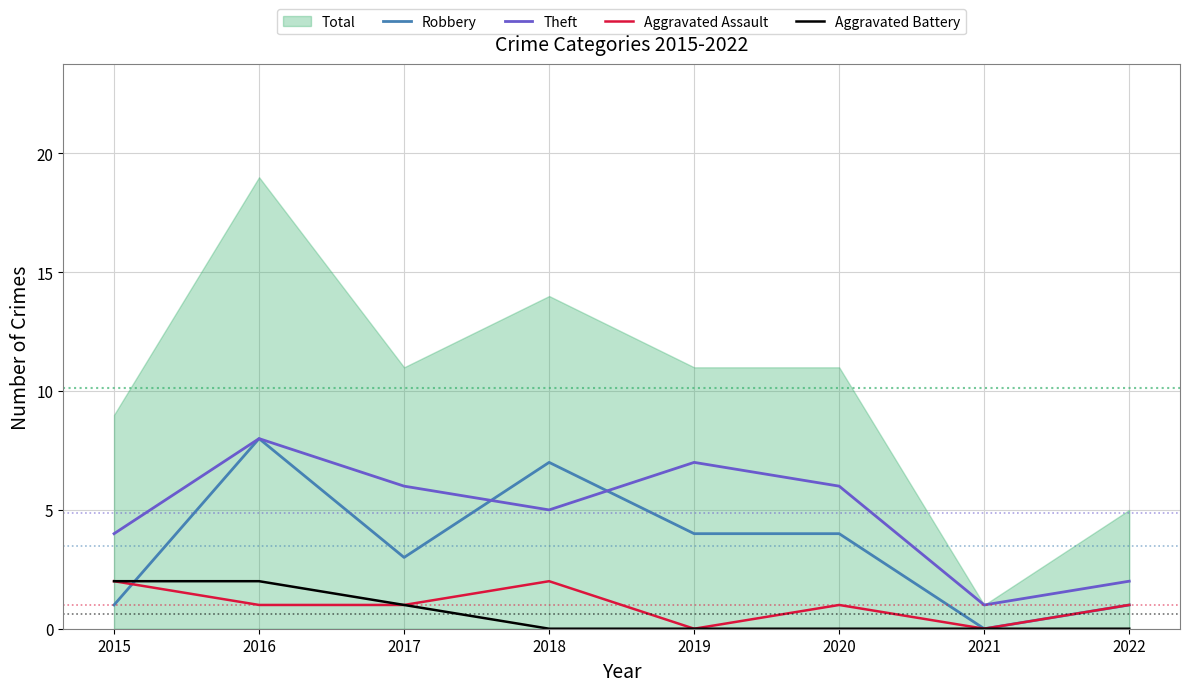

The value of Aggravated Battery at 2015 is 2. True or false?

True